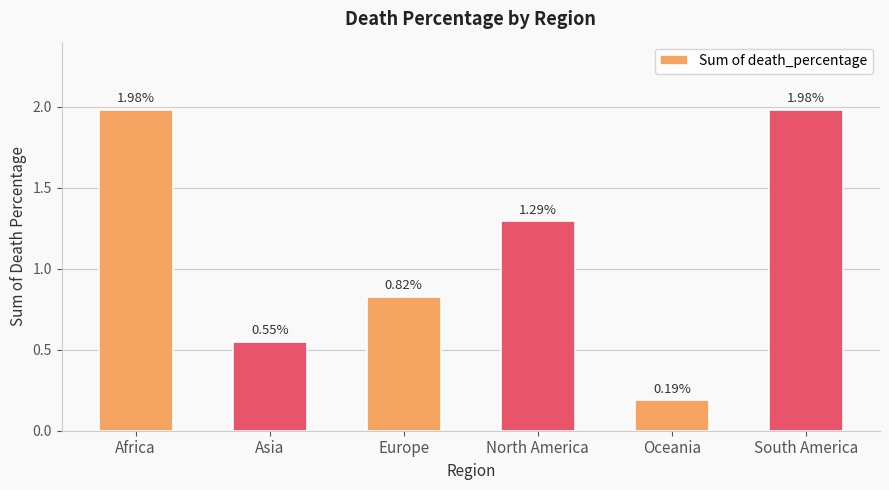

At which label does the data first exceed 1?

Africa